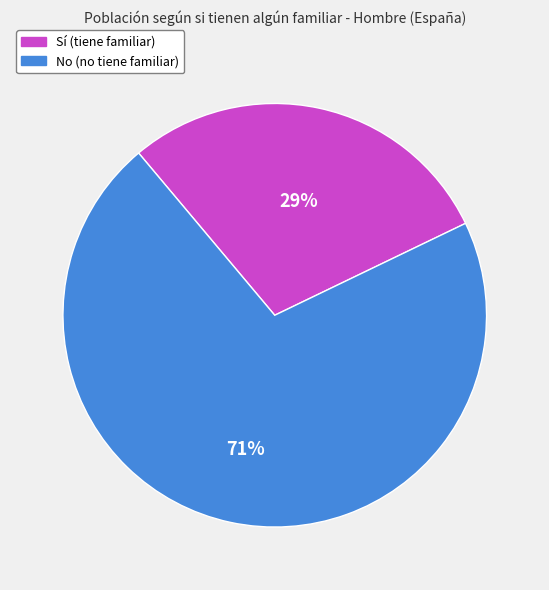

Is the sum of No and Sí greater than half?

Yes